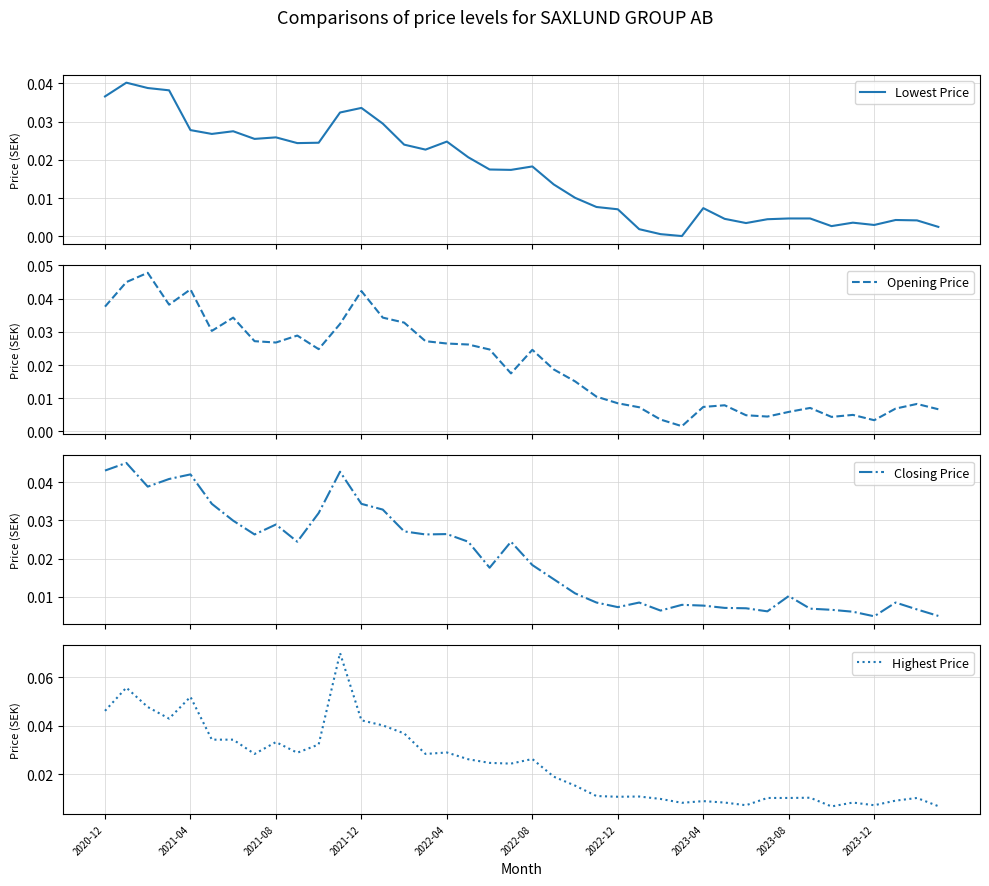

True or false: Closing Price and Opening Price cross at least once.

True